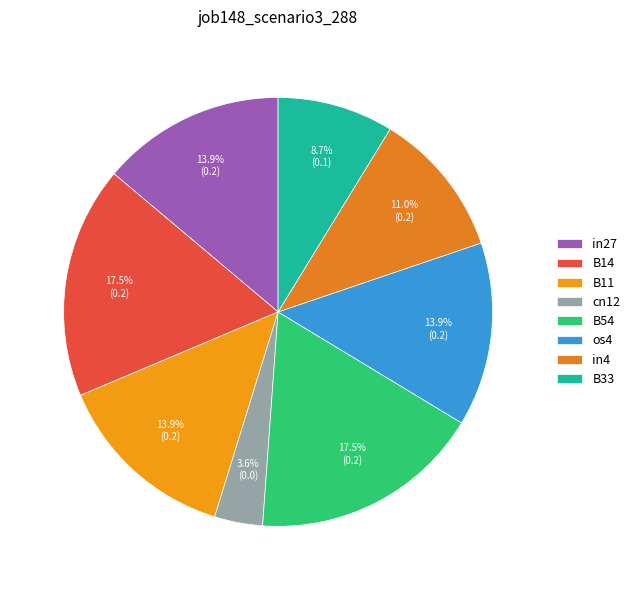

How many segments does this pie chart have?

8